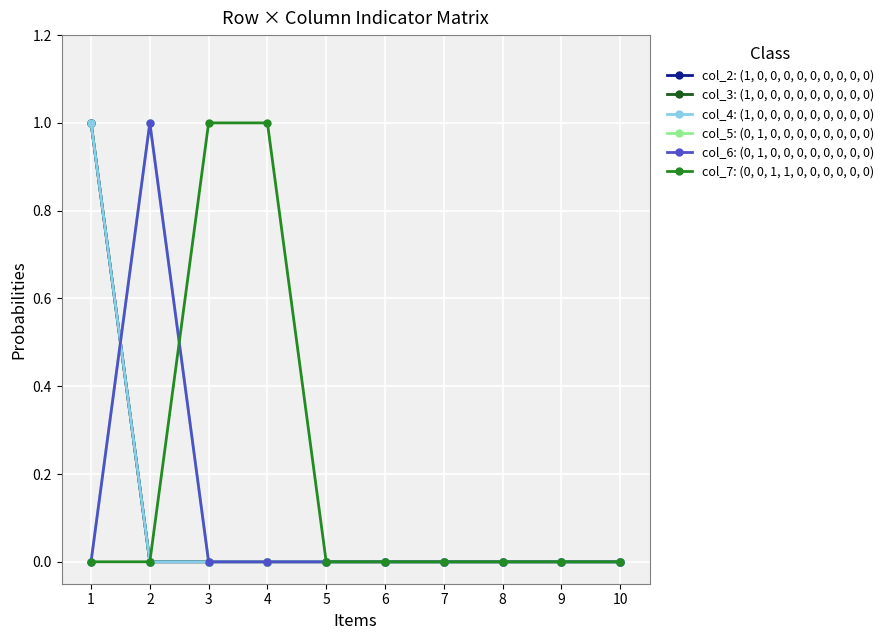

At which category does the chart reach its peak across all series?

1